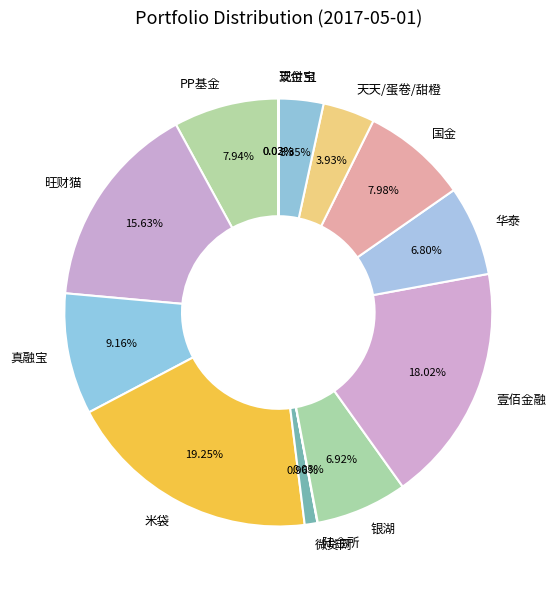

Is there any slice that represents more than half of the pie?

No